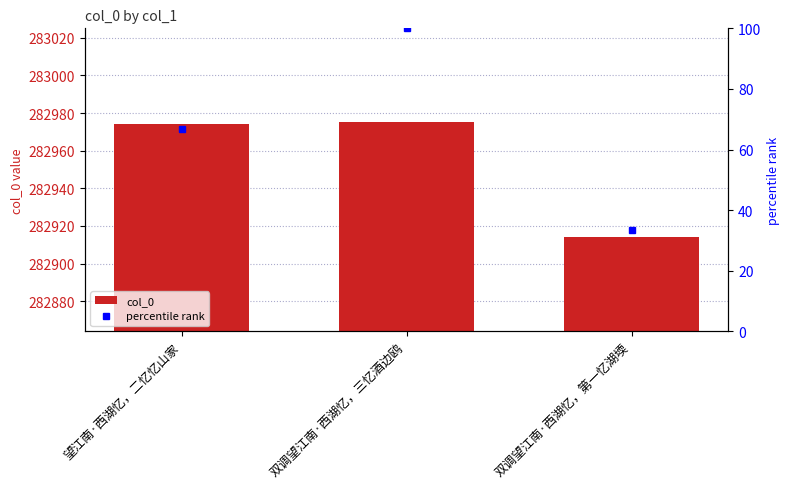

Reading left to right, list all the values displayed in this chart.

282974	282975	282914